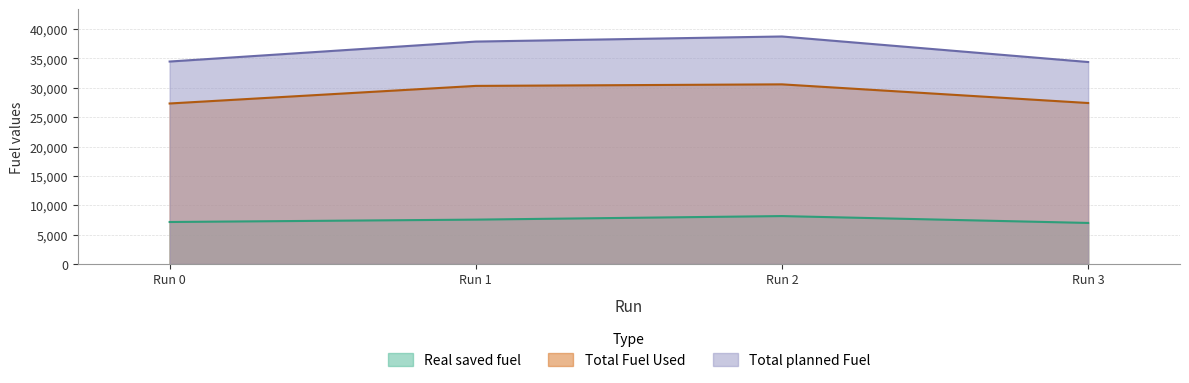

What is the spread (max minus min) of values at Run 2?

30592.6